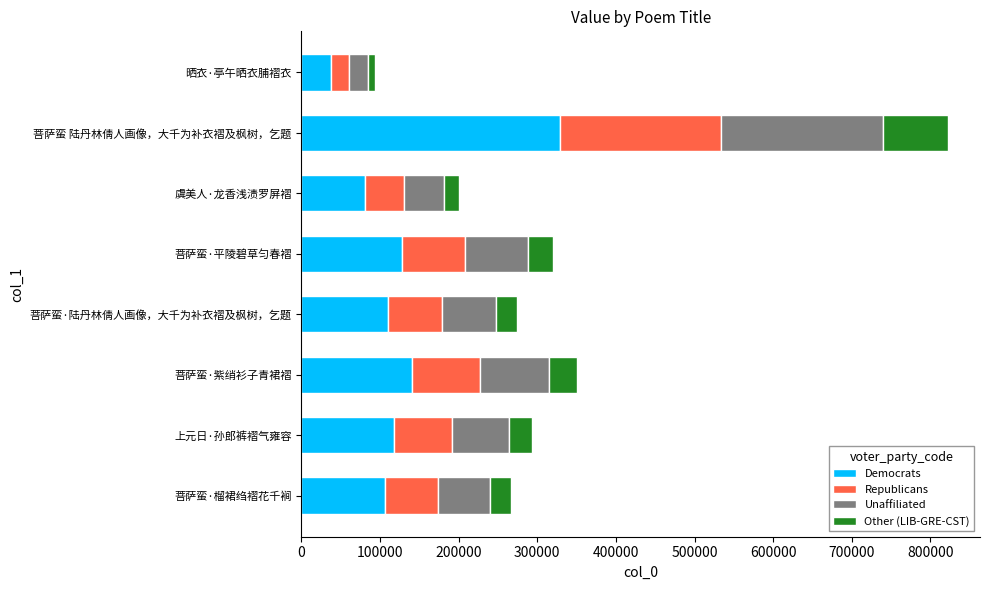

What is the difference between the maximum and minimum values in the Democrats series?

291340.8